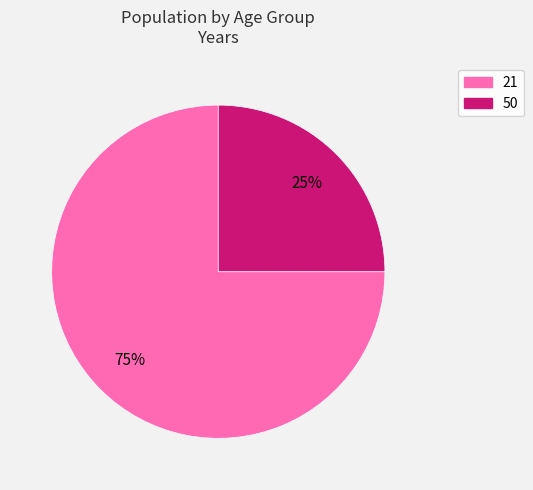

How many segments does this pie chart have?

2